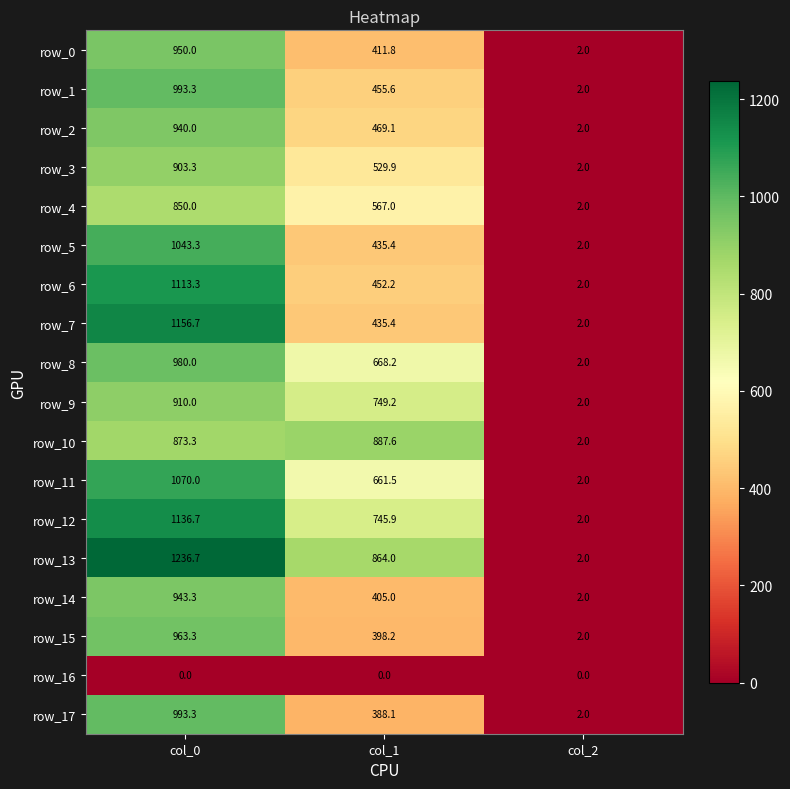

Reading left to right, what are all the values shown in this chart?

row_0: 950.0	411.8	2.0
row_1: 993.3	455.6	2.0
row_2: 940.0	469.1	2.0
row_3: 903.3	529.9	2.0
row_4: 850.0	567.0	2.0
row_5: 1043.3	435.4	2.0
row_6: 1113.3	452.2	2.0
row_7: 1156.7	435.4	2.0
row_8: 980.0	668.2	2.0
row_9: 910.0	749.2	2.0
row_10: 873.3	887.6	2.0
row_11: 1070.0	661.5	2.0
row_12: 1136.7	745.9	2.0
row_13: 1236.7	864.0	2.0
row_14: 943.3	405.0	2.0
row_15: 963.3	398.2	2.0
row_16: 0.0	0.0	0.0
row_17: 993.3	388.1	2.0